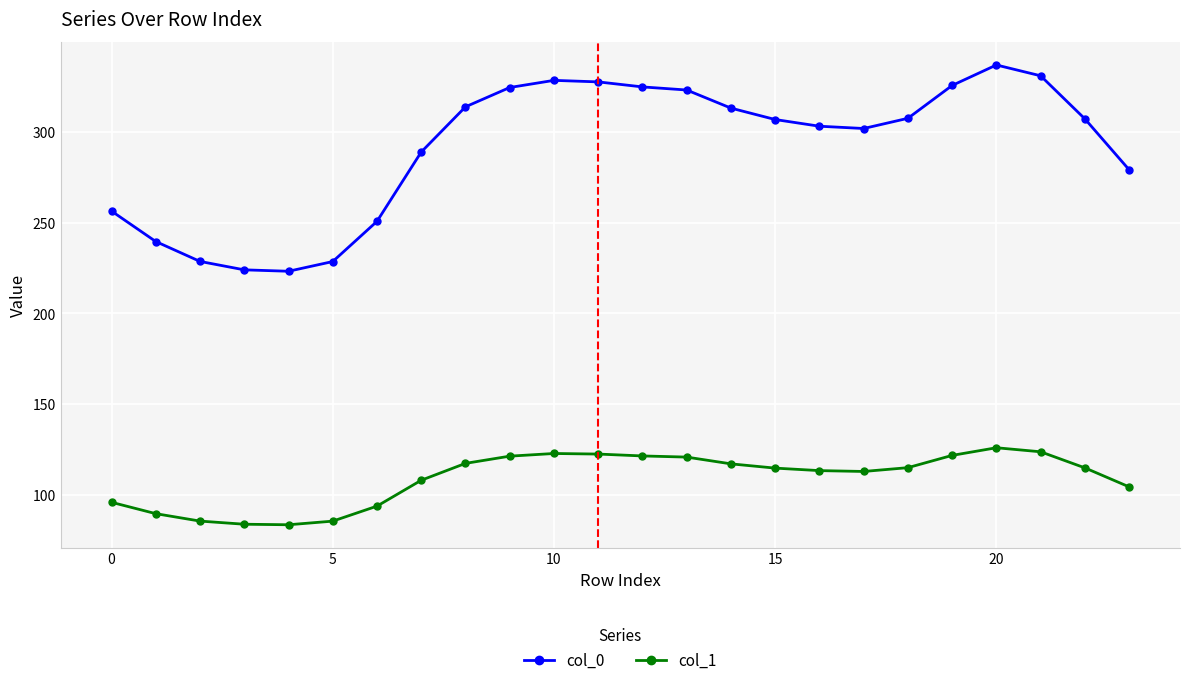

Which series has the largest total across all categories?

col_0